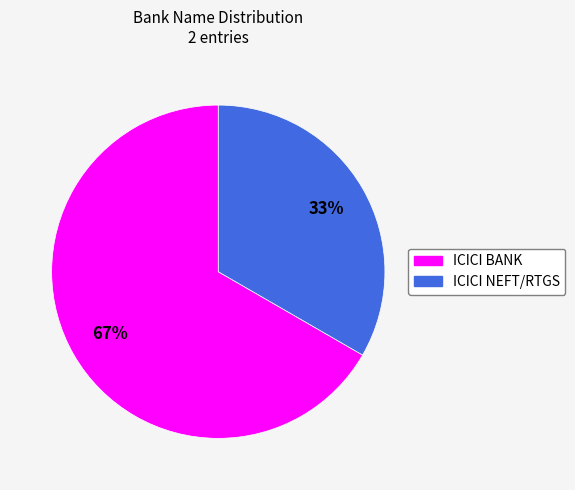

Rank the categories by value from highest to lowest.

ICICI BANK, ICICI NEFT/RTGS